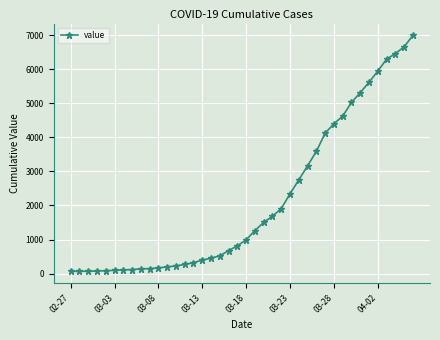

What is the maximum value shown in the chart?

6995